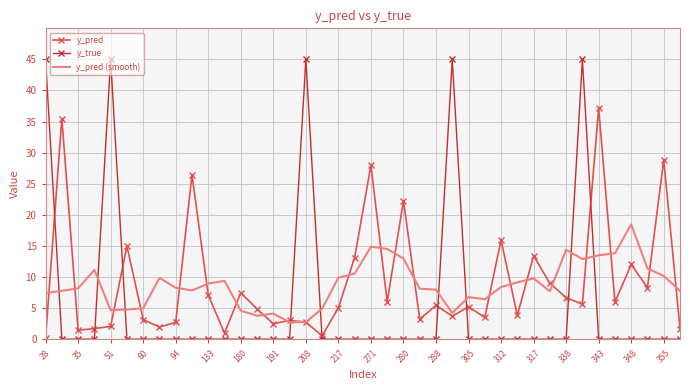

What is the minimum value for y_pred (smooth)?

2.7